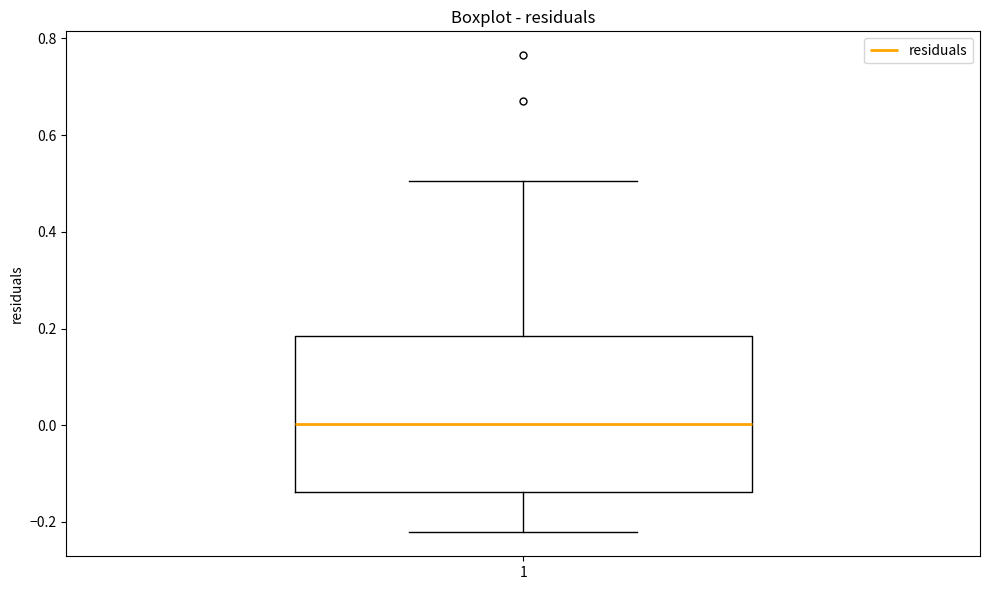

Where is the upper edge of the box at x = 1 on the y-axis? The values are not printed on the chart, so give them approximately, as read against the axis.

0.18